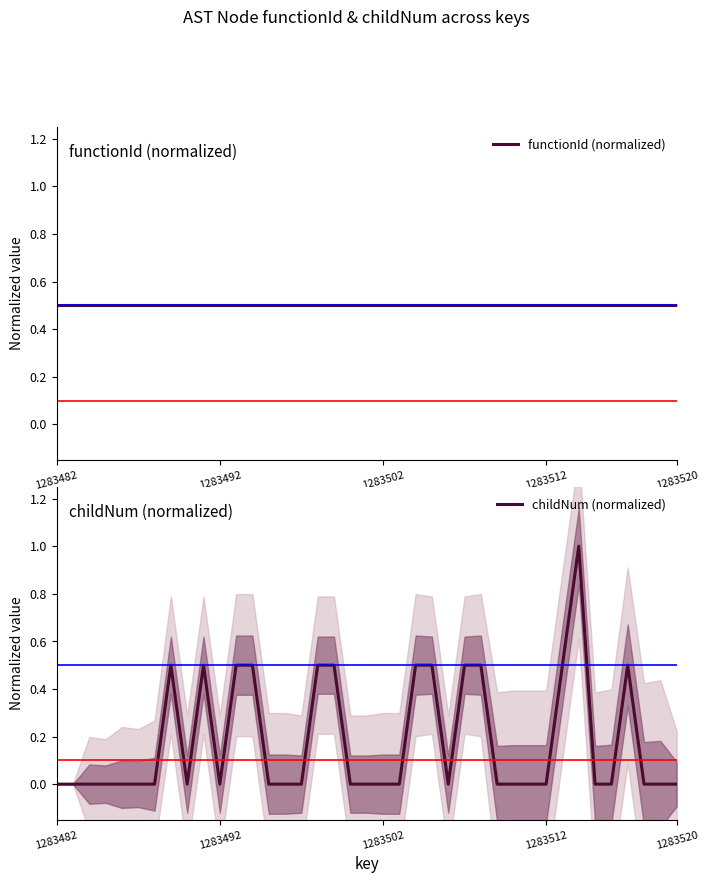

What is the highest value of the childNum (normalized) series?

1.0